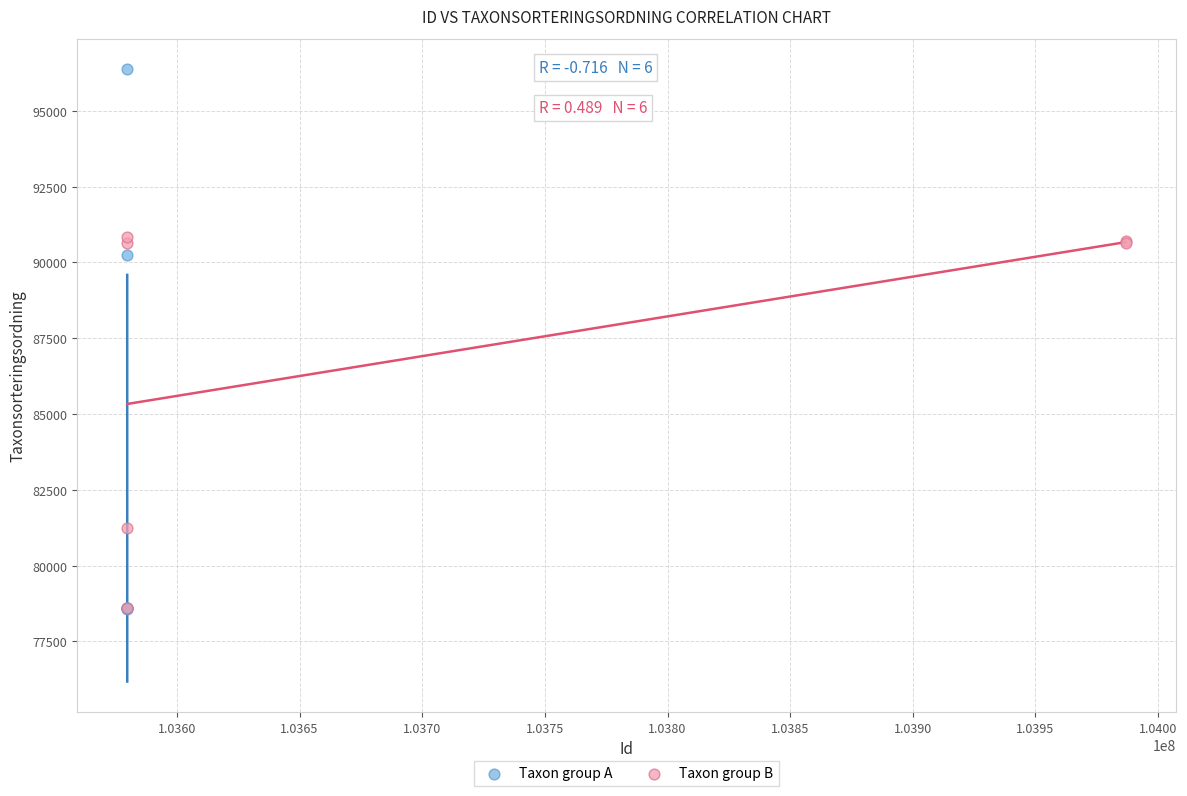

Which series has the largest Y range (max minus min)?

Taxon group A